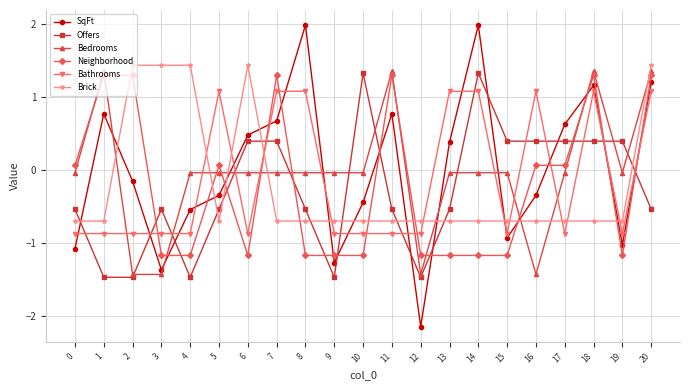

Rank the series at 11 from lowest to highest value.

Bathrooms, Brick, Offers, SqFt, Neighborhood, Bedrooms